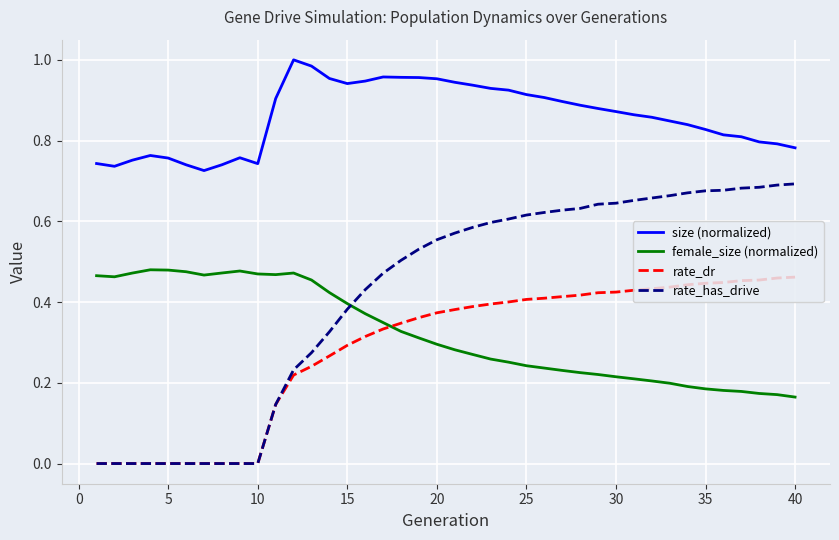

Which series has the largest range (max minus min)?

rate_has_drive